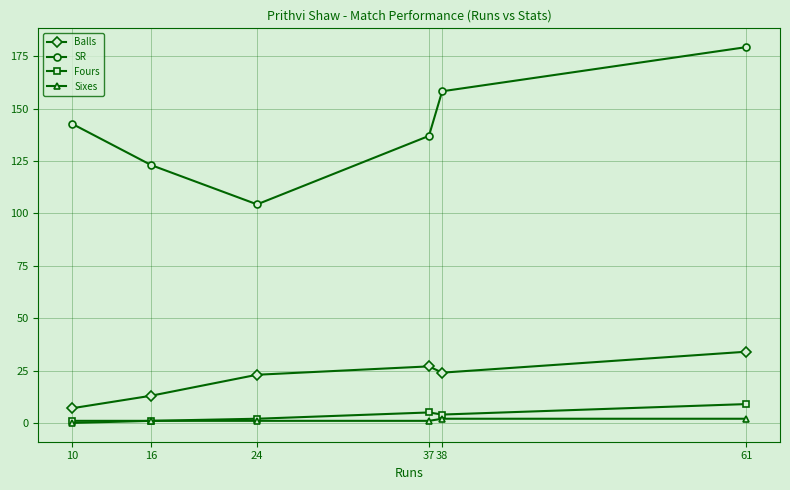

Which series changed the most between 16 and 38?

SR